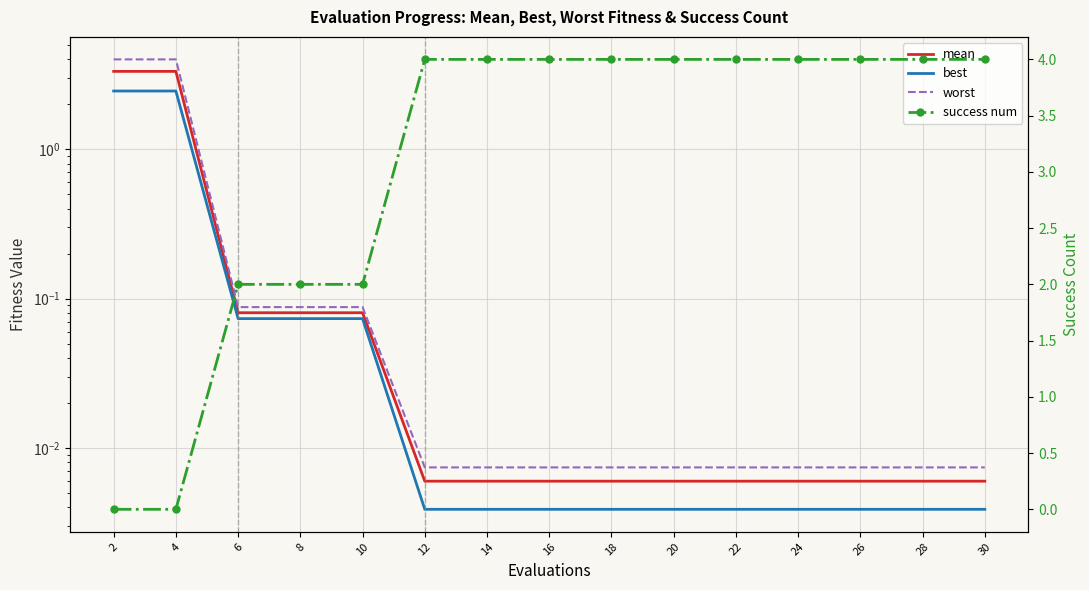

At which category is the sum across all series the highest?

2